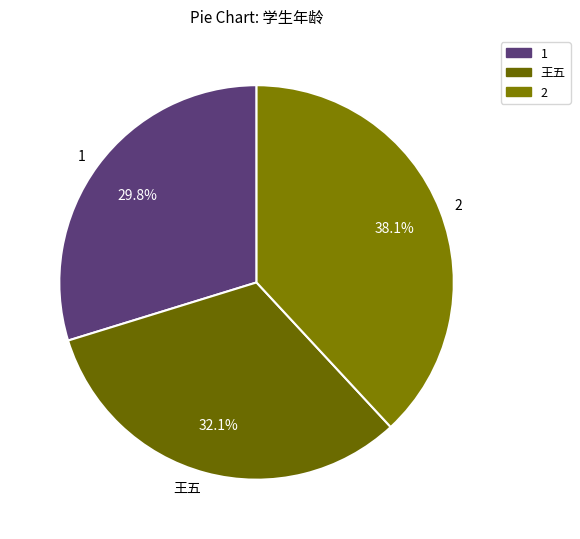

What is the total percentage of 2 and 1?

67.9%